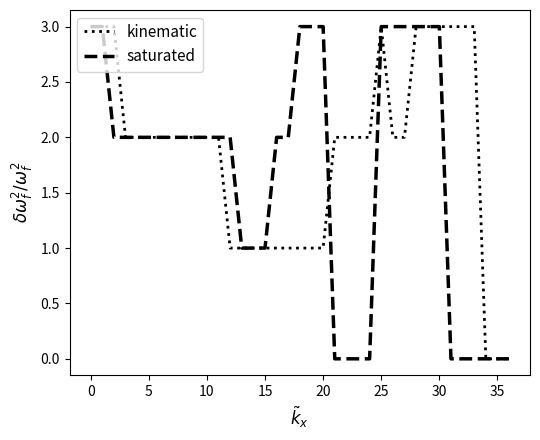

In kinematic, how many points are higher than both neighbors (excluding endpoints)?

1